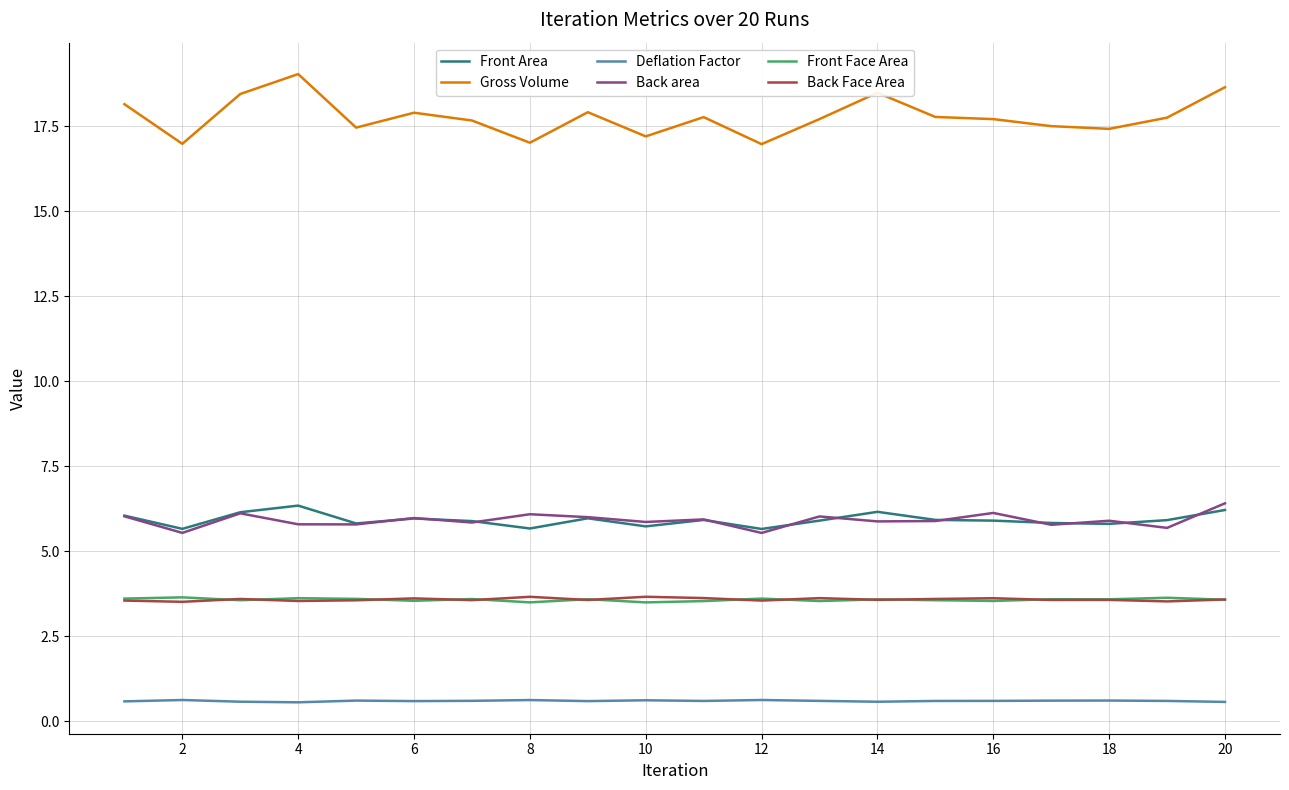

Which series has the widest spread of values?

Gross Volume